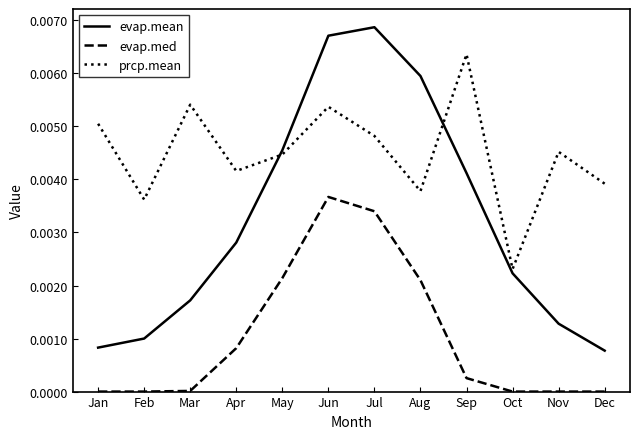

The value of evap.mean at Feb is 0.0. True or false?

True